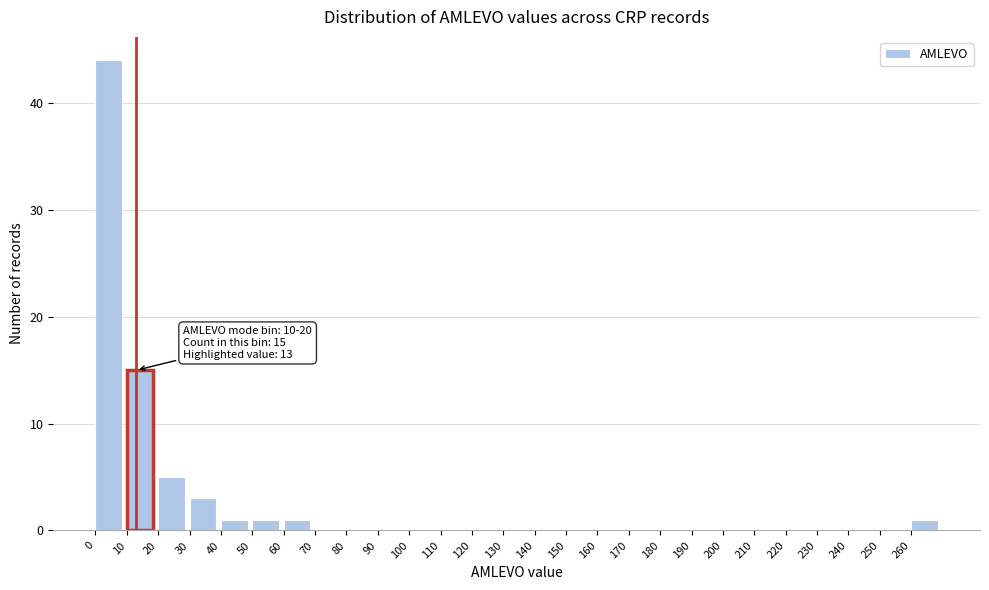

Which range on the x-axis has the tallest bar?

0 to 10